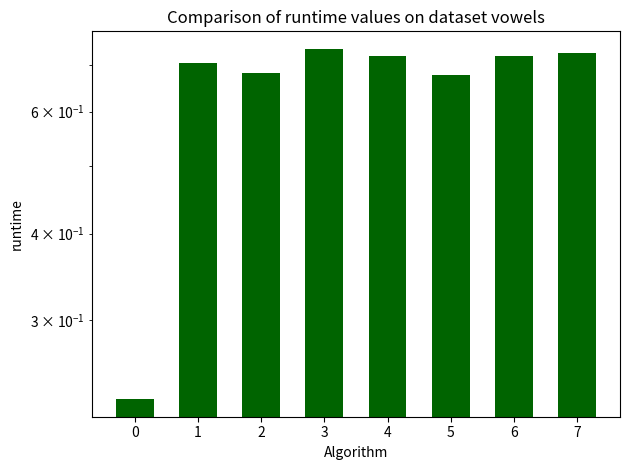

Which has a higher value, 1 or 4?

4